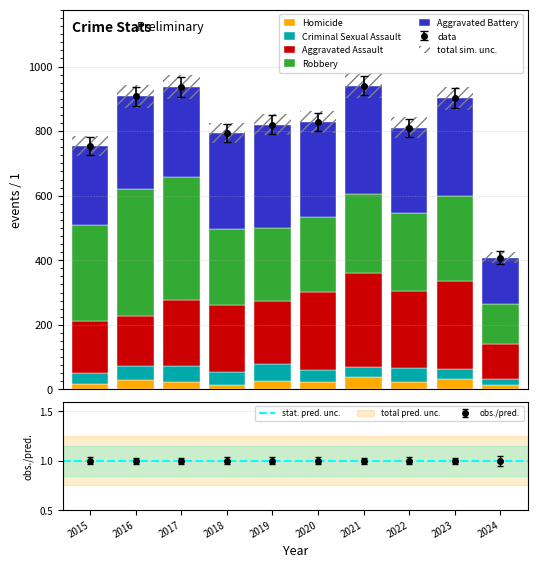

Which series changed the most between 2018 and 2020?

Aggravated Assault